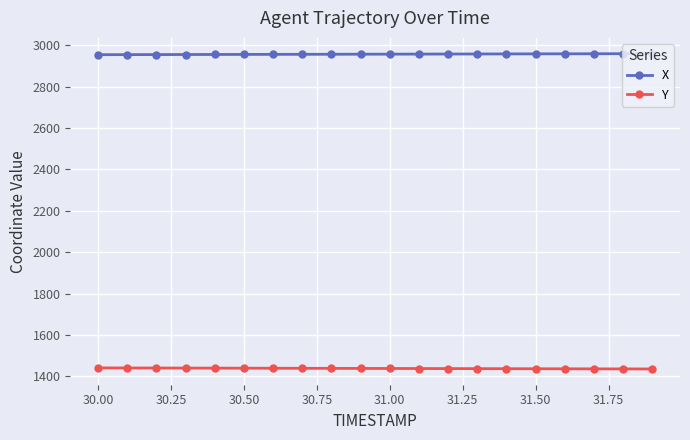

Which series has the largest total across all categories?

X